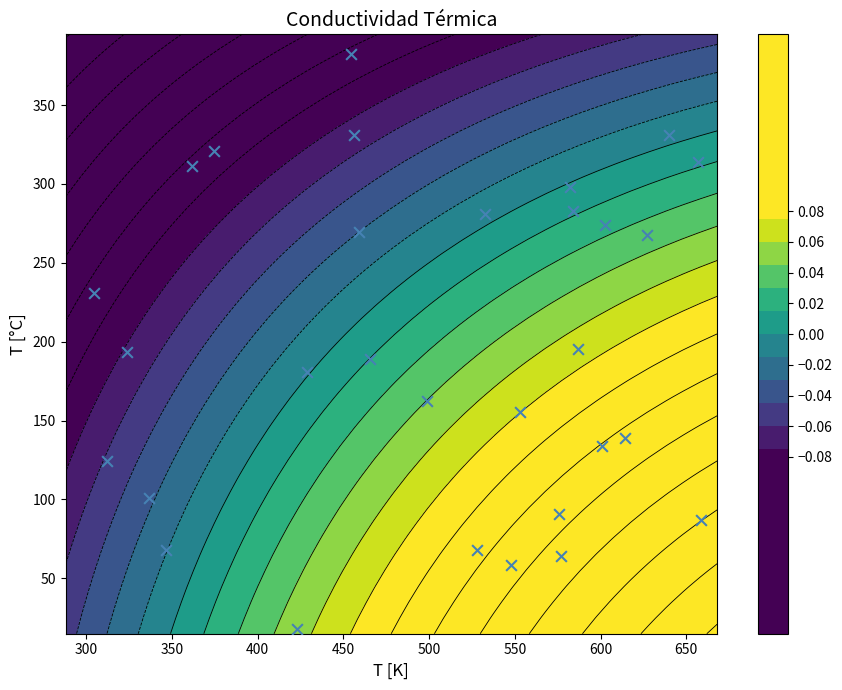

What is the greatest value displayed?

382.5